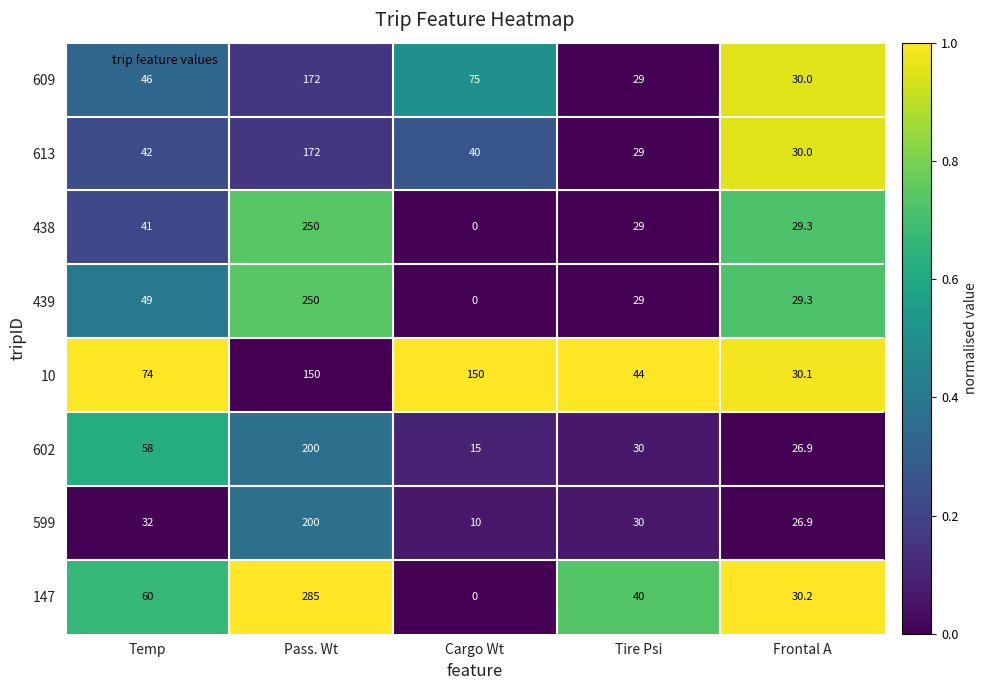

How many data points does each series have?

5